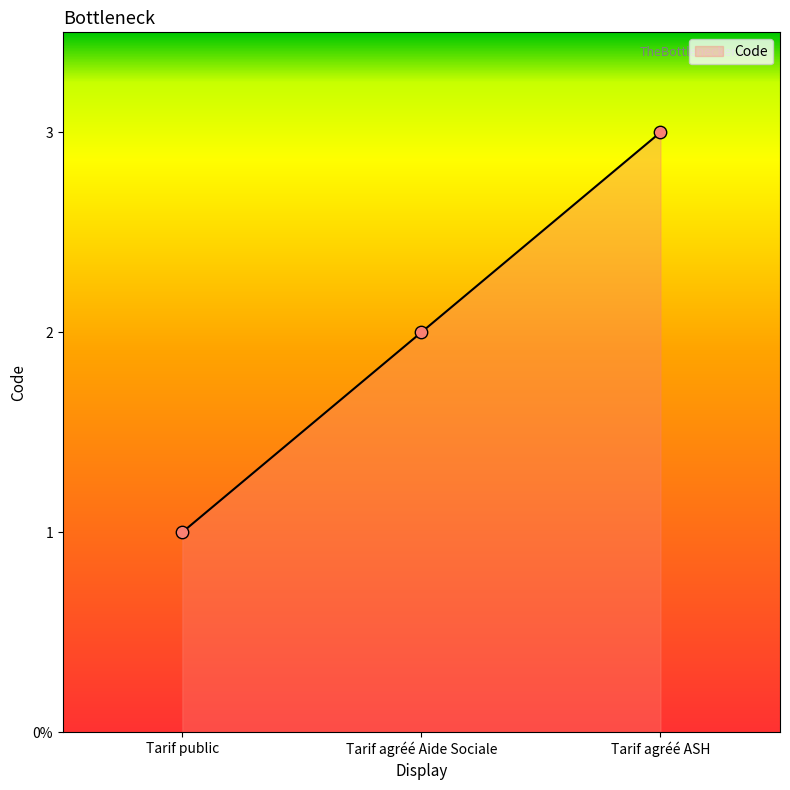

Between Tarif agréé Aide Sociale and Tarif public, which is larger?

Tarif agréé Aide Sociale